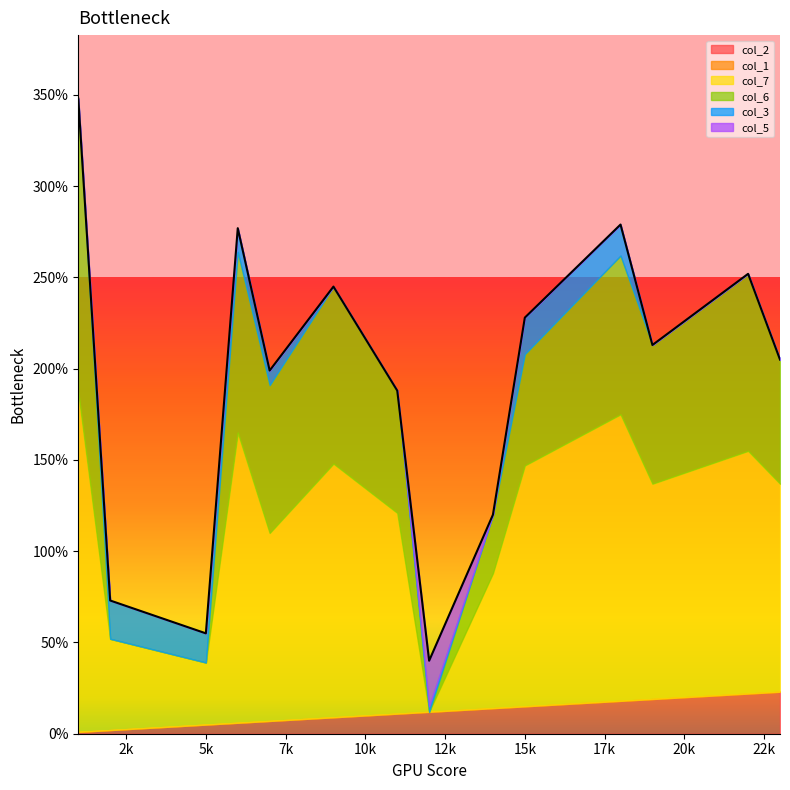

Which has a higher value, 2 or 23?

23